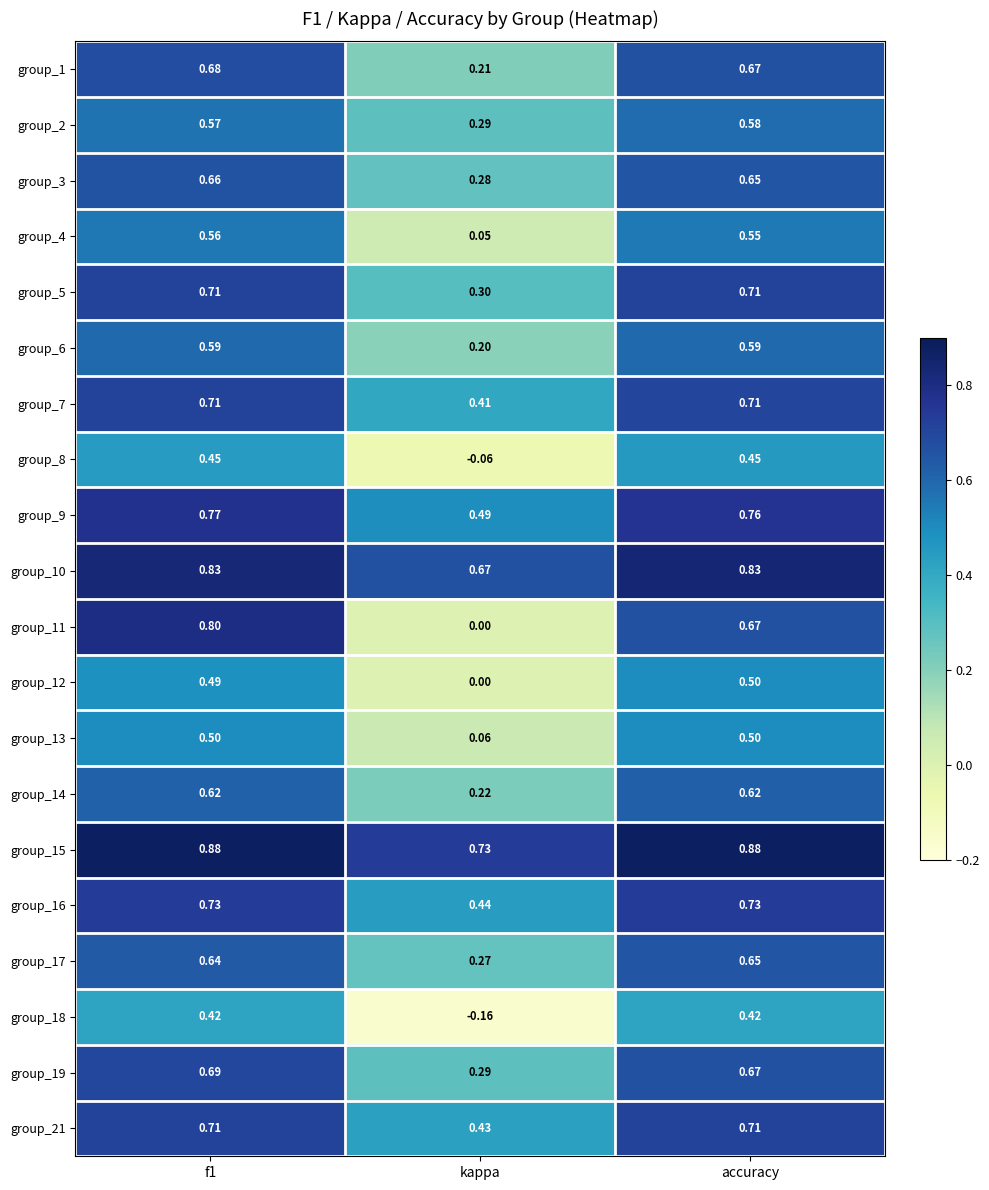

Where is group_8 nearest to the value 0?

kappa